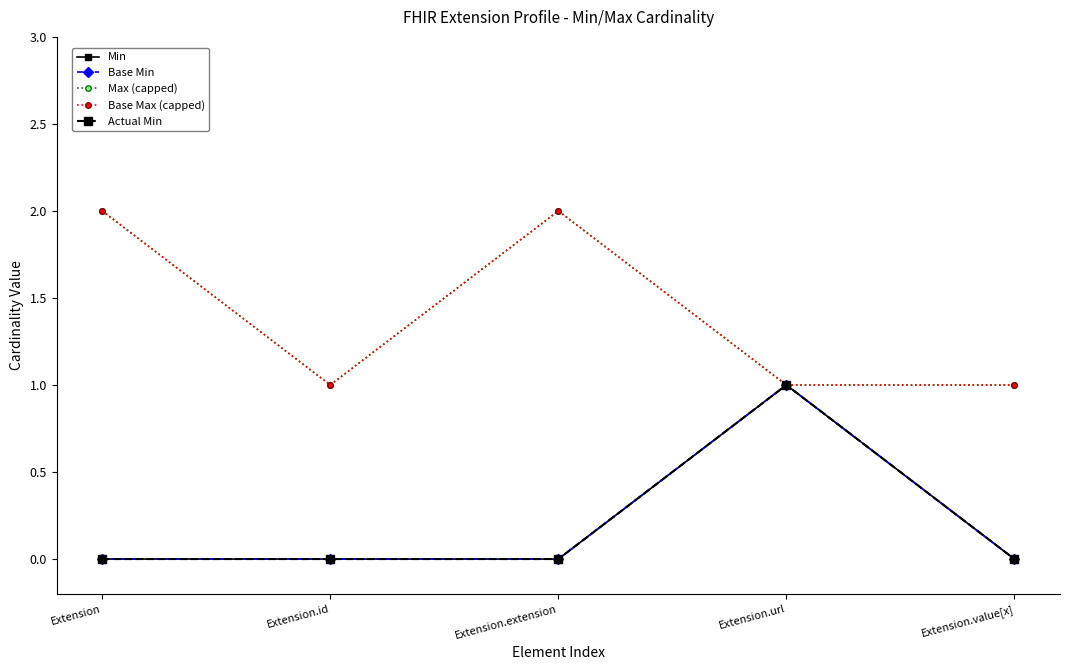

What is the average value of the Max (capped) series?

1